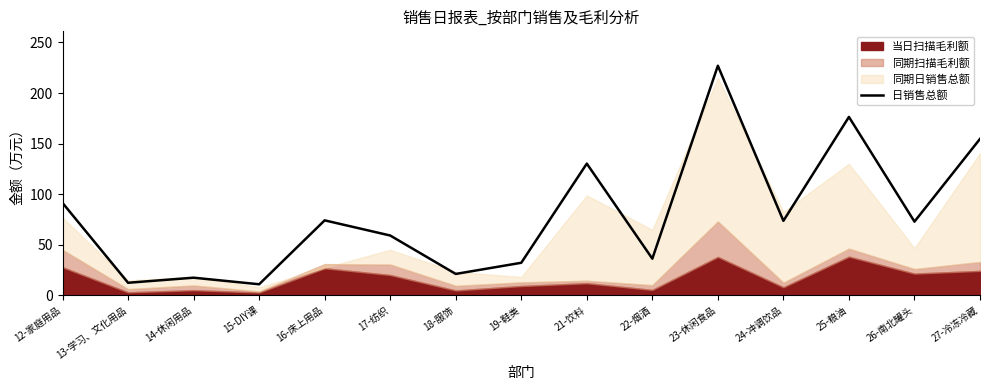

Which category has the lowest value across all series?

15-DIY课